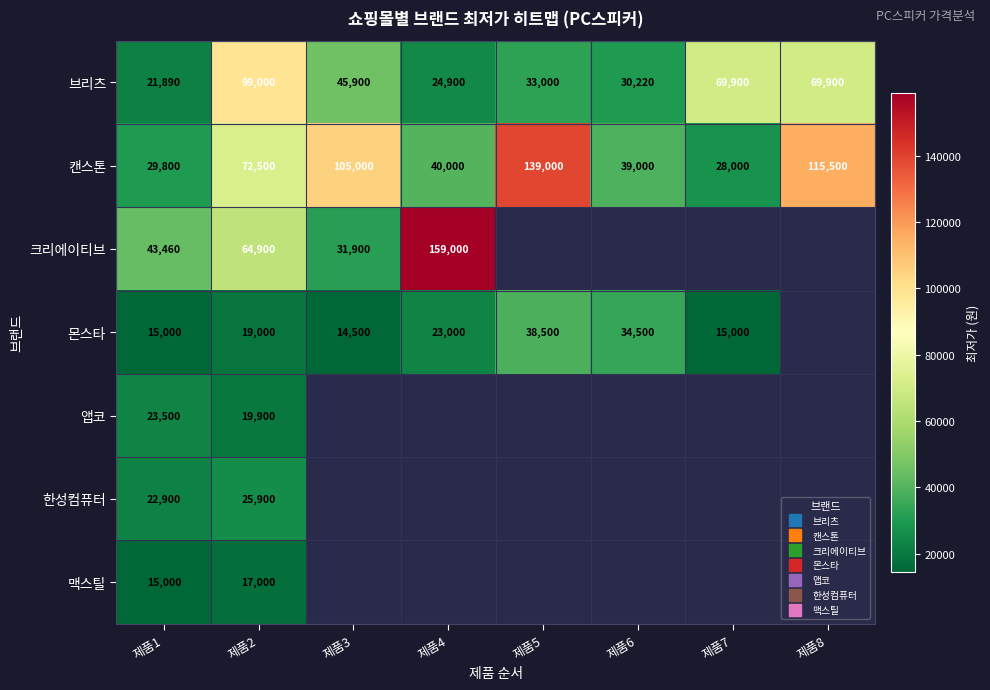

At which category is the sum across all series the highest?

제품2